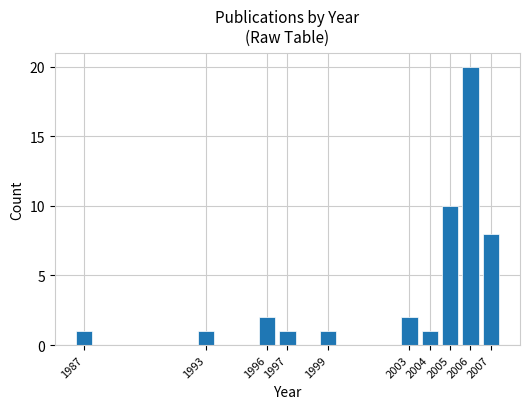

At which category does the chart reach its peak across all series?

2006